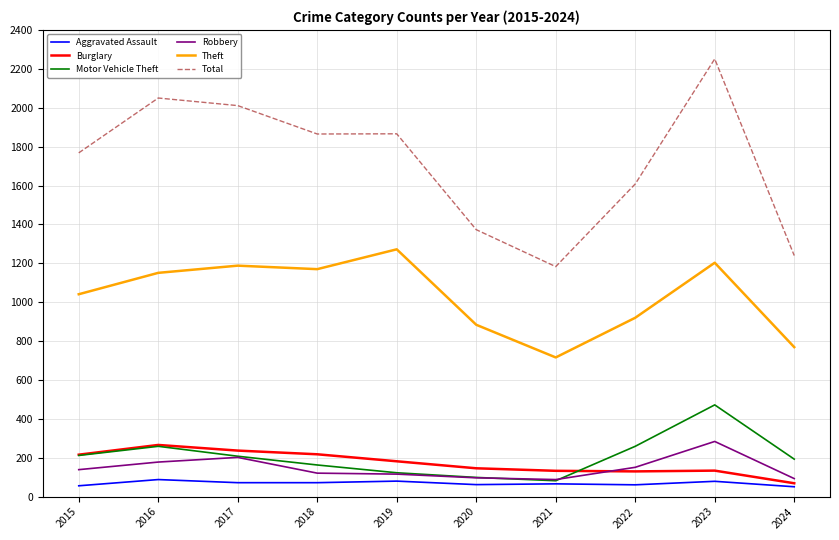

What is the greatest value displayed?

2251